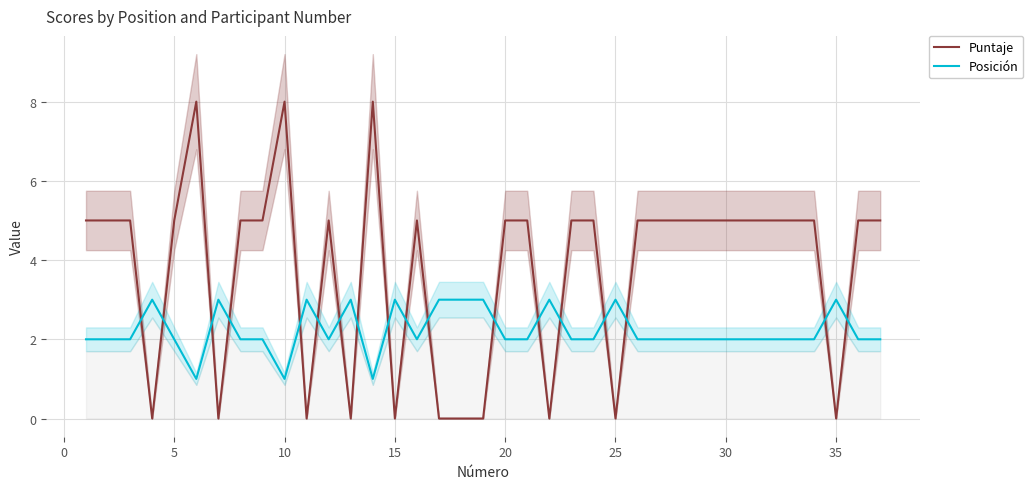

What is the value of the Posición point at the 2nd from the left?

2